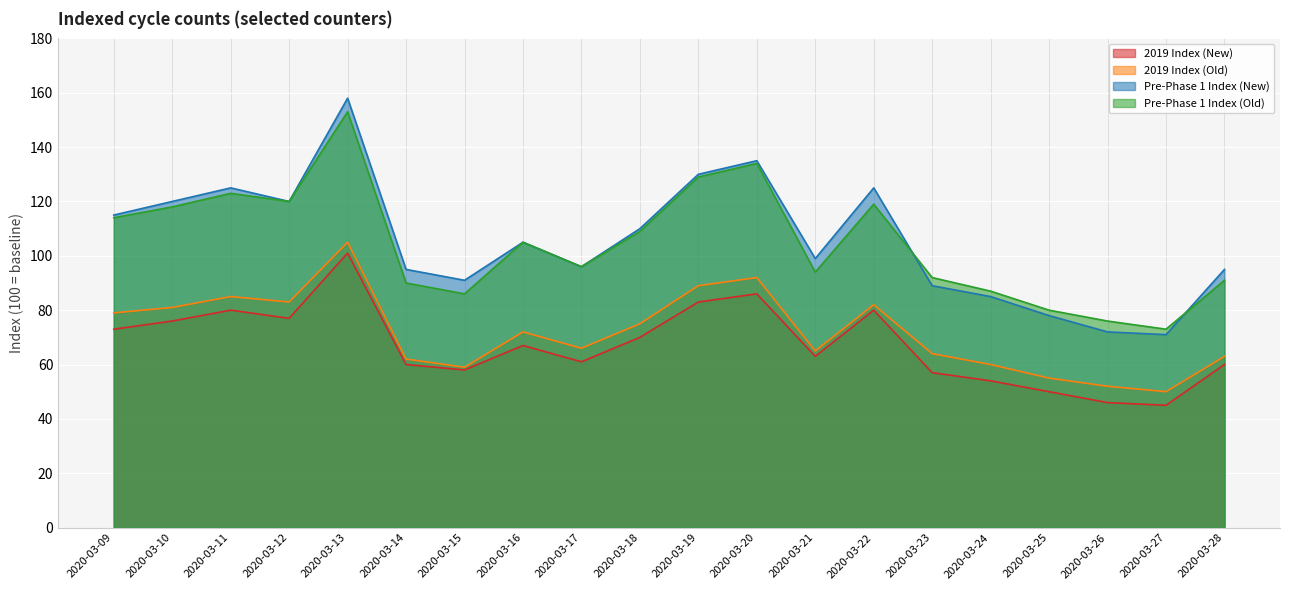

In 2019 Index (Old), how many points are lower than both neighbors (excluding endpoints)?

5